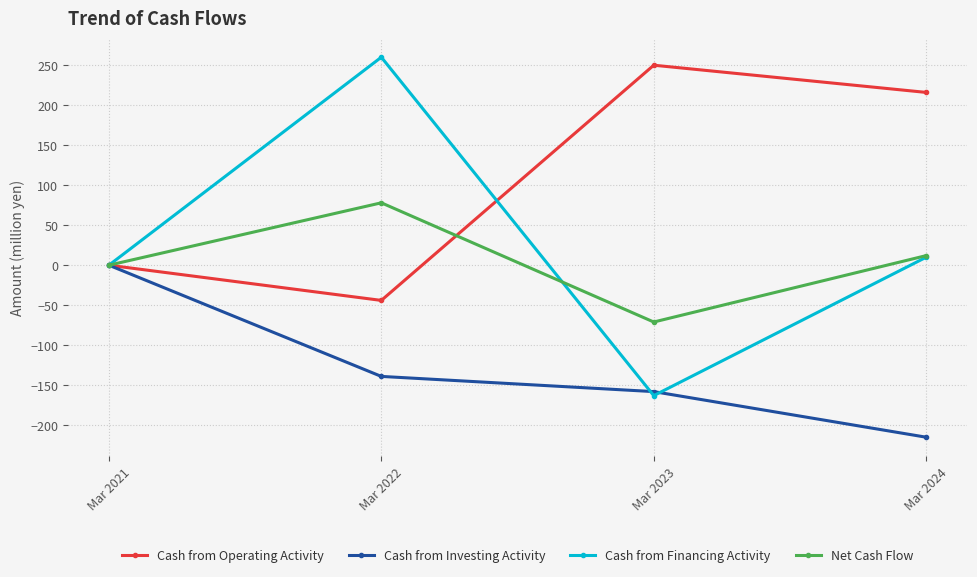

What is the greatest value displayed?

260